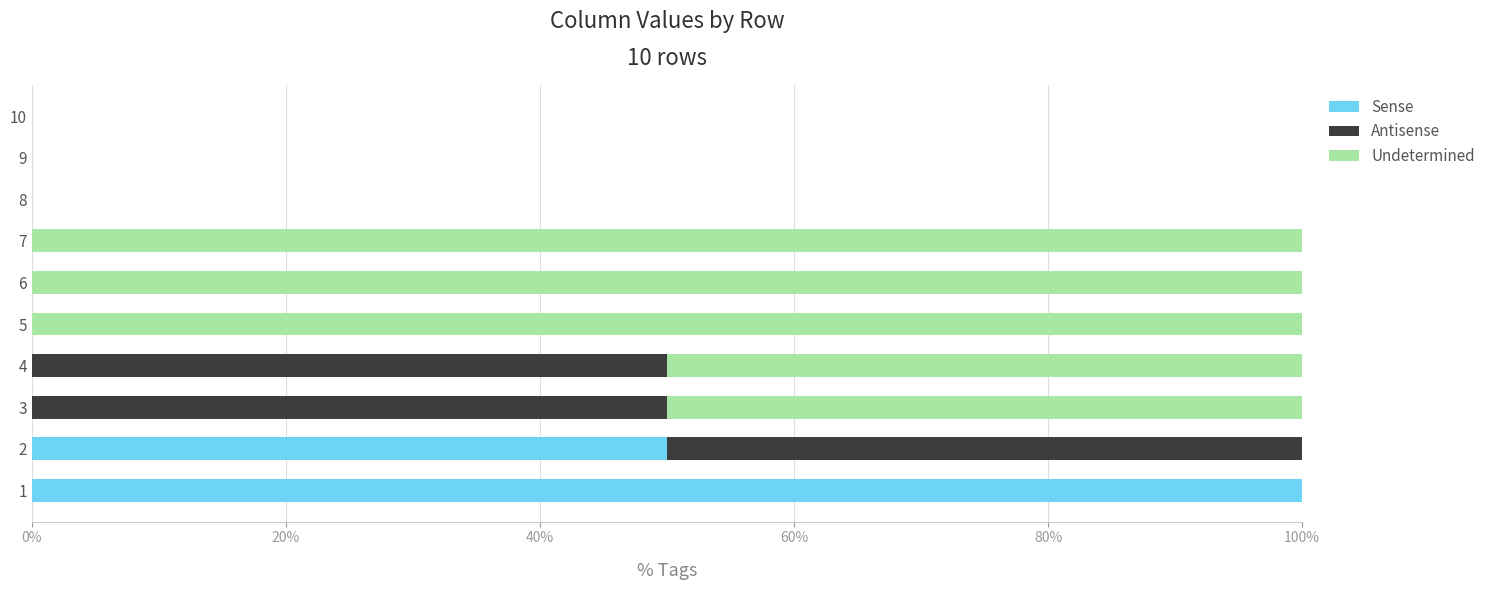

What is the total value across all series at 2?

100